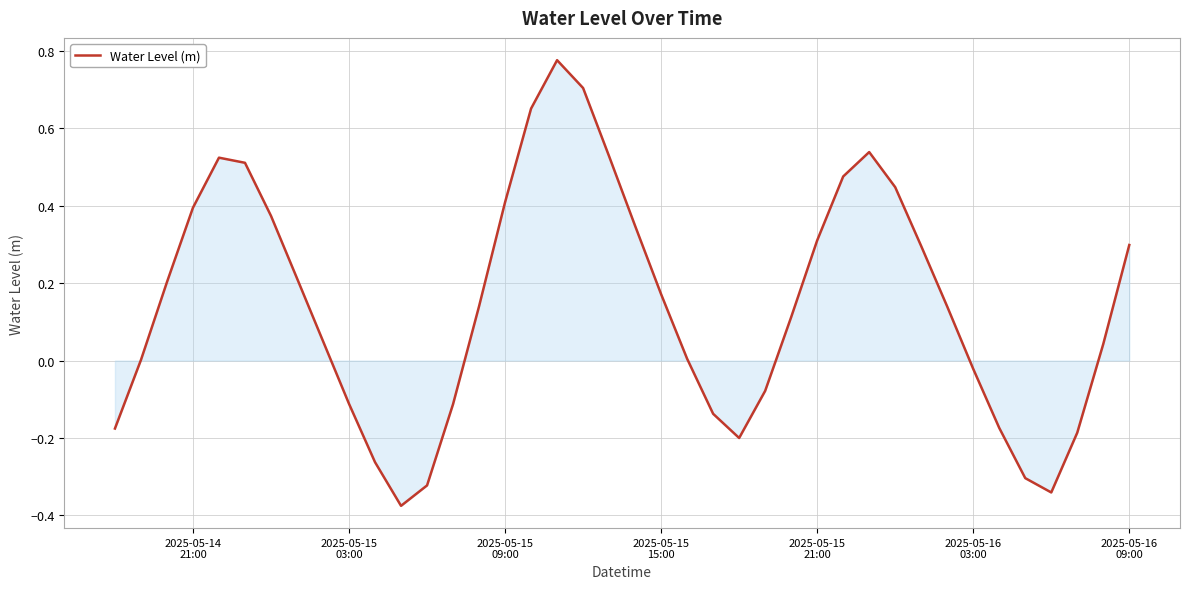

What is the difference between the maximum and minimum values?

1.2